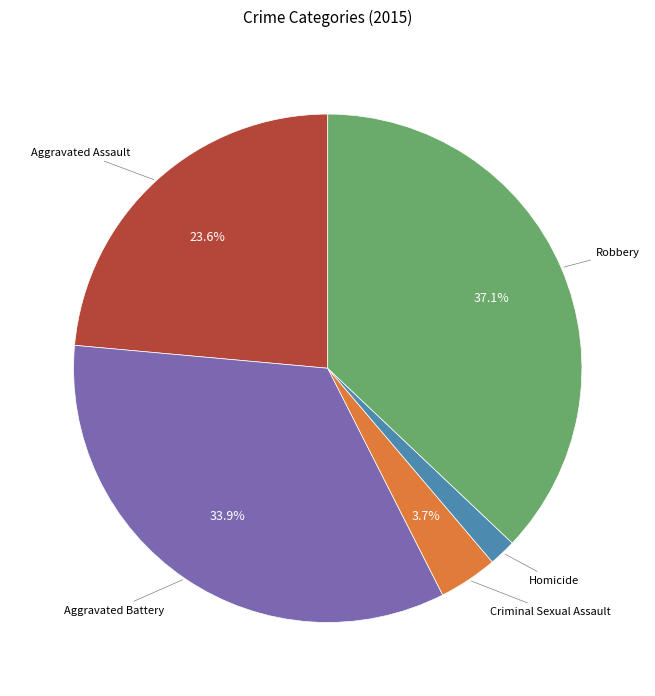

Does Homicide represent more than half of the total?

No